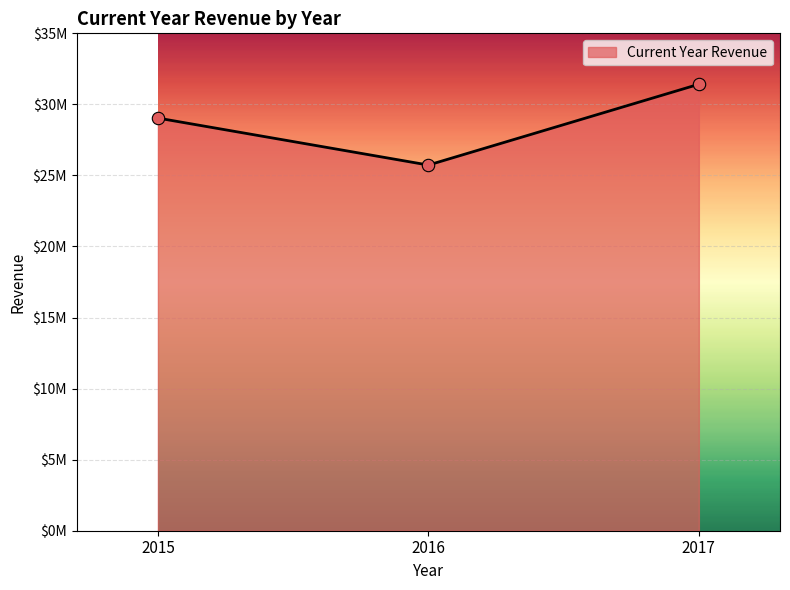

Between 2015 and 2017, which is larger?

2017